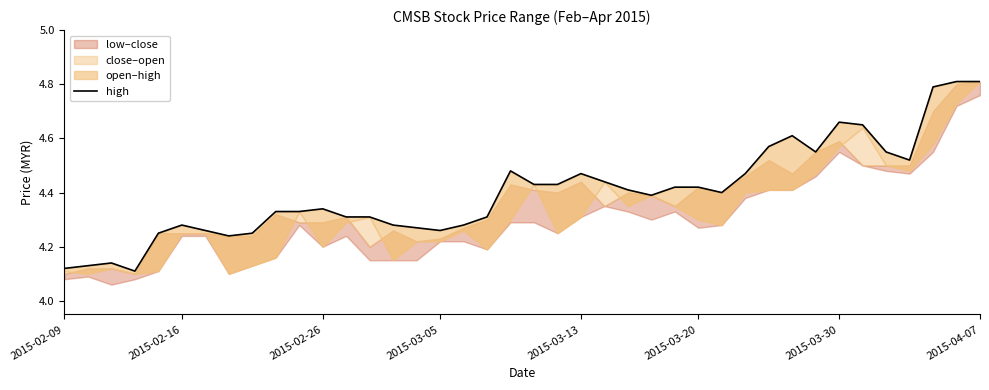

Is it true that the value at 14 is 4.3?

True